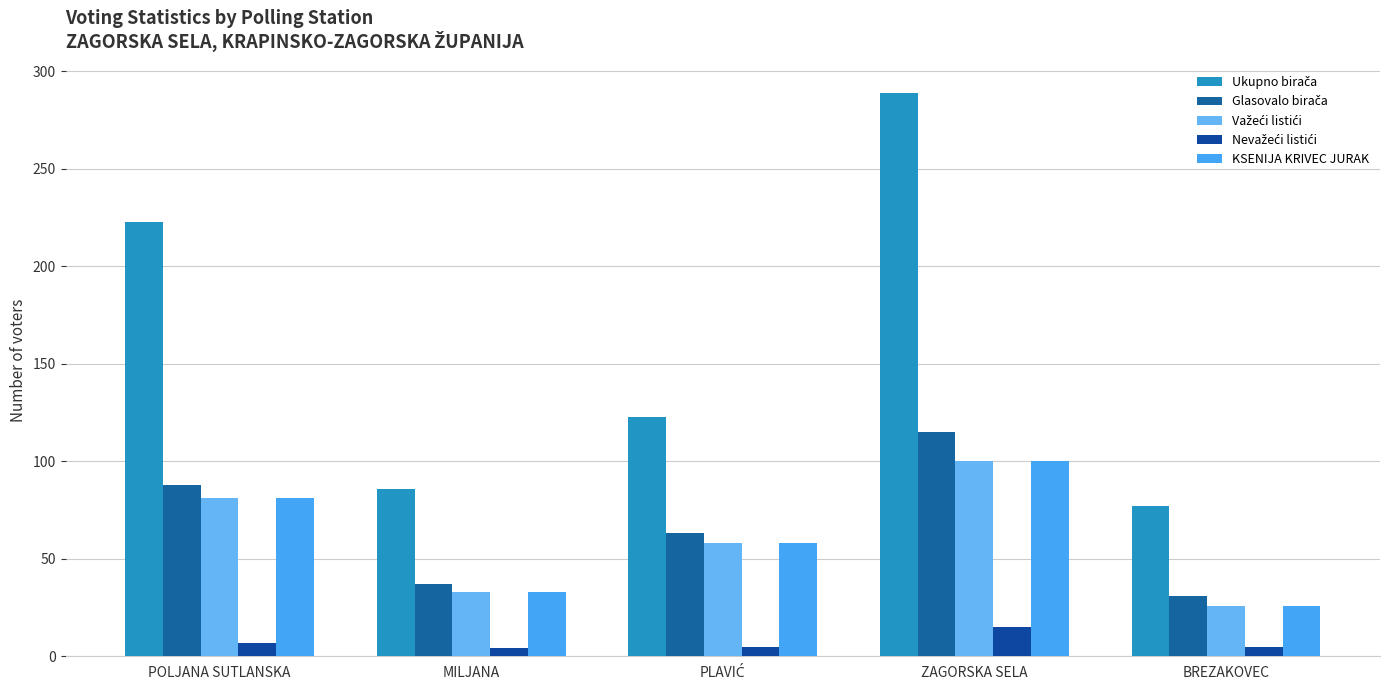

Between PLAVIĆ and BREZAKOVEC, which series saw the biggest shift?

Ukupno birača